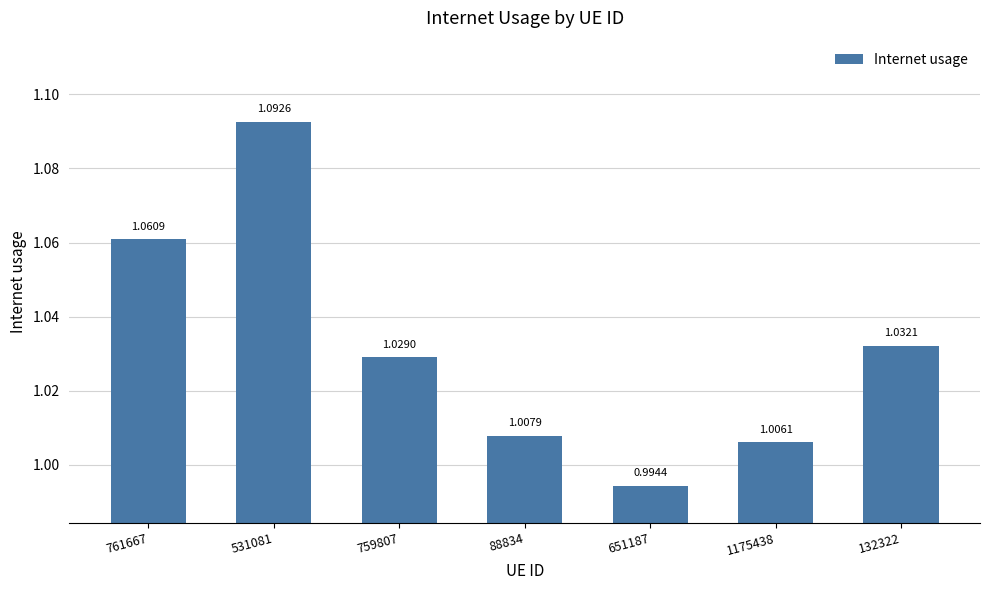

What is the label of the 1st bar from the left?

761667